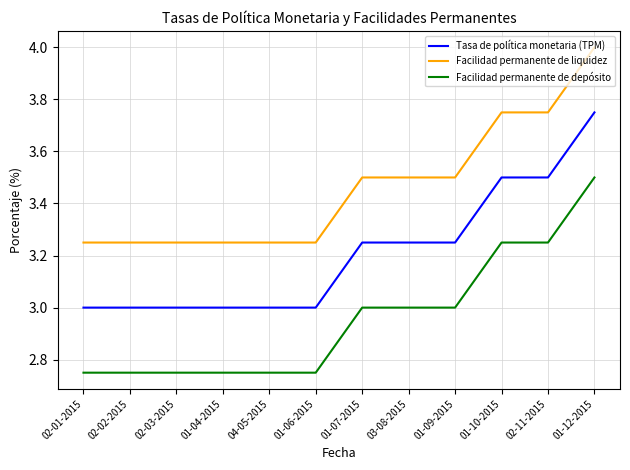

What is the difference between the highest and lowest values at 01-04-2015?

0.5